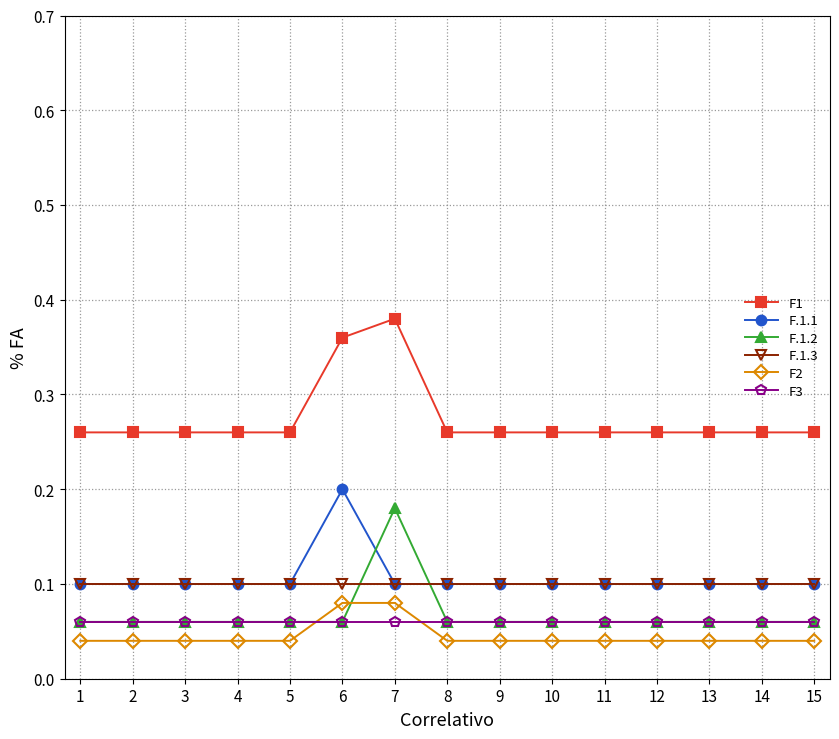

How many F.1.2 values are between 0 and 1?

15